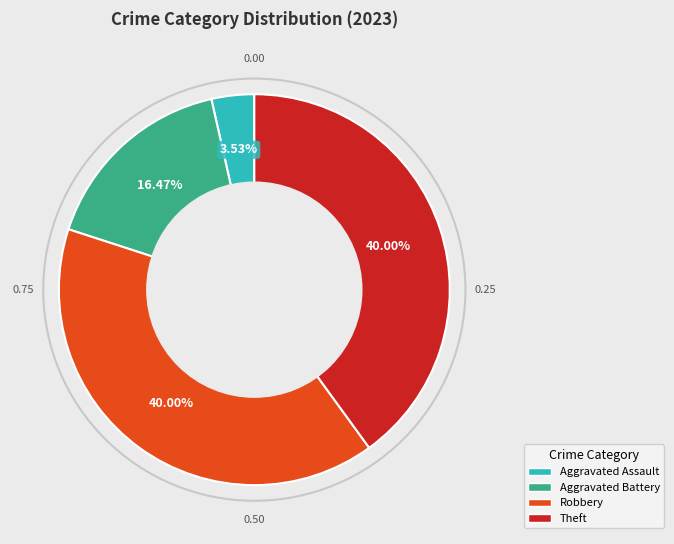

Is there any slice that represents more than half of the pie?

No